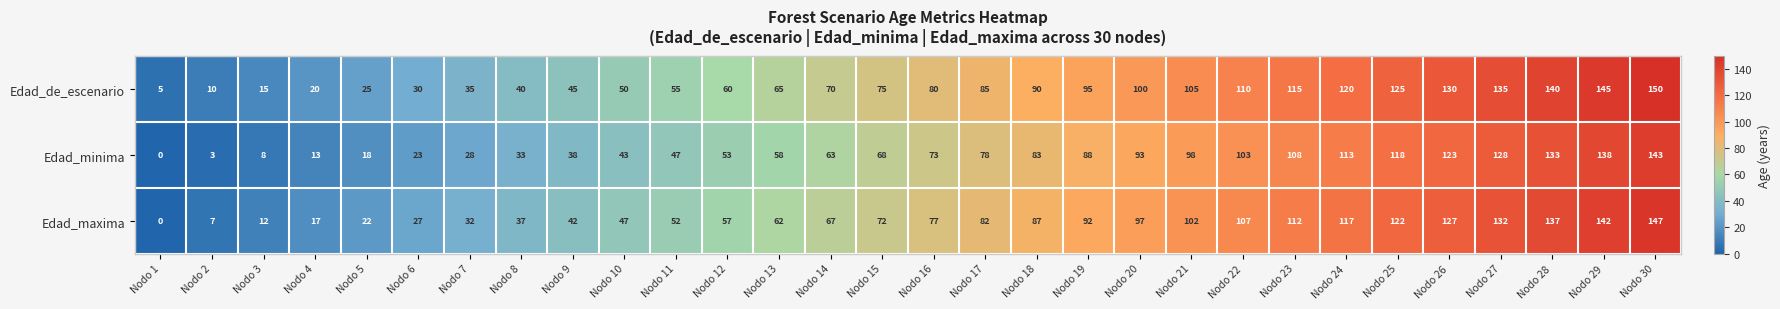

True or false: Edad_de_escenario has a value of 18 at Nodo 2.

False